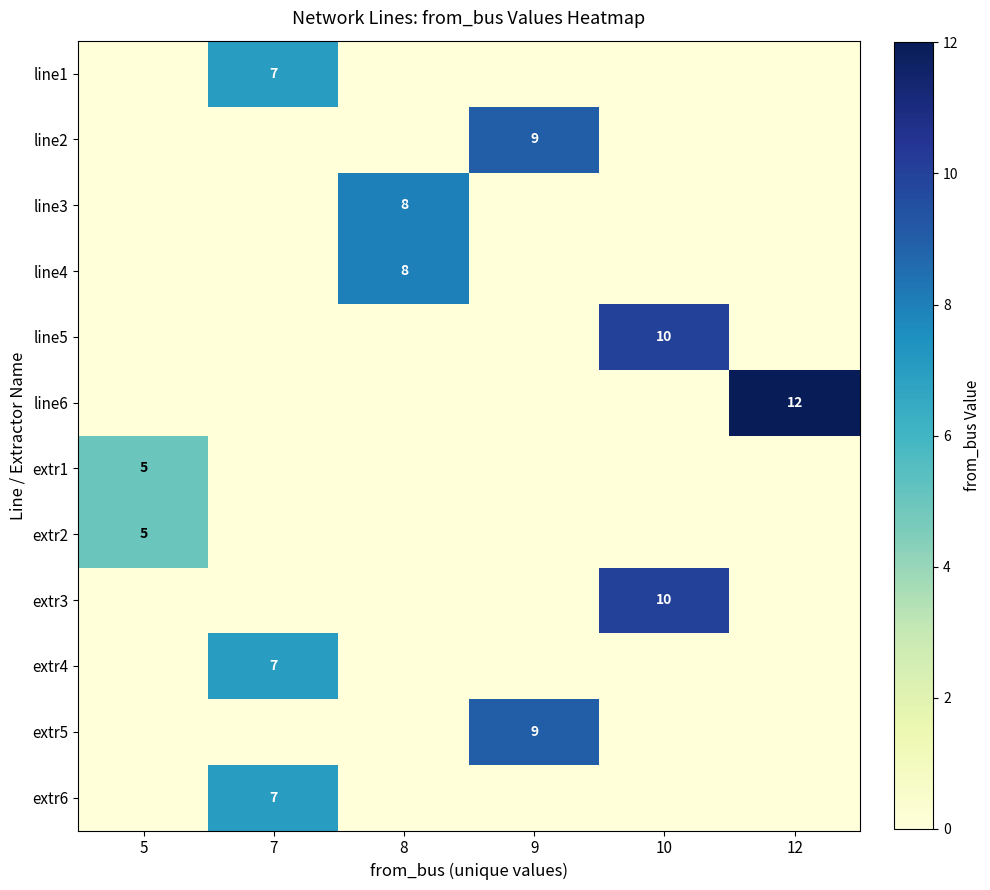

The value of extr4 at 7 is 5. True or false?

False